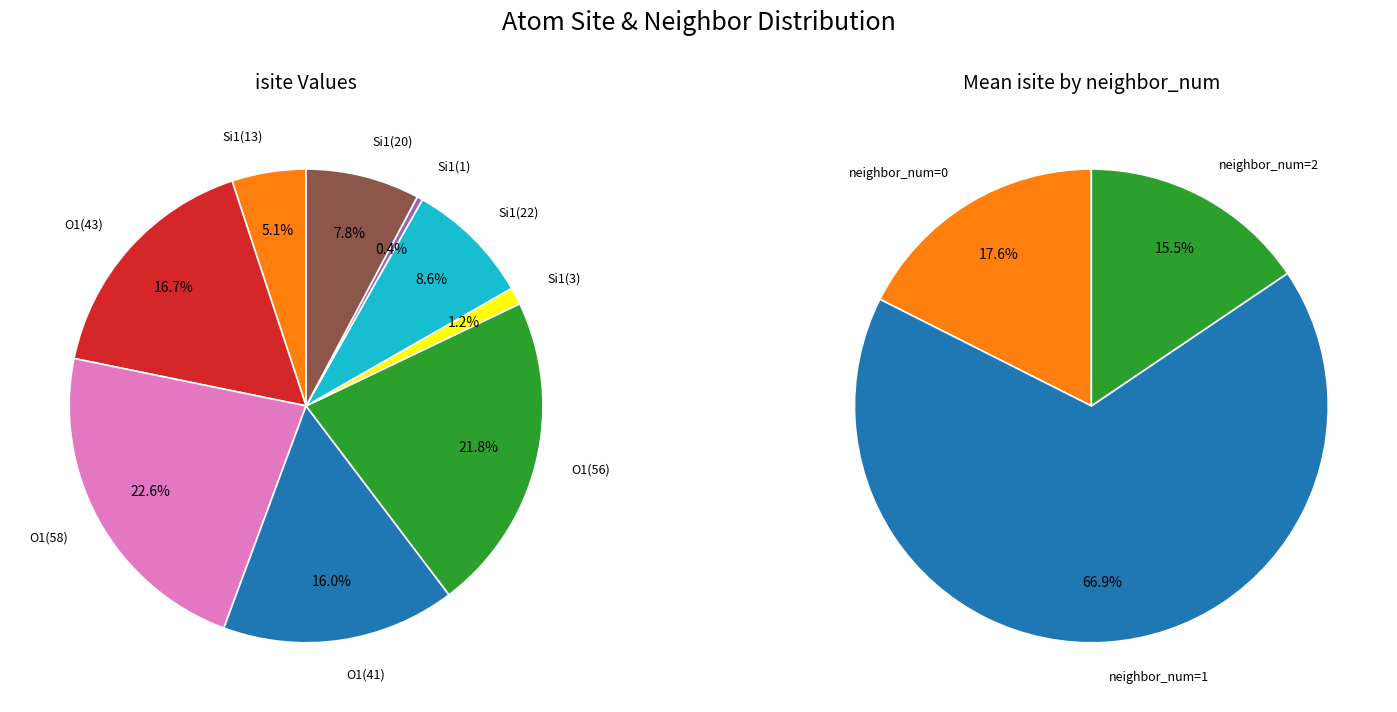

Is the sum of 2 and 6 greater than half?

No